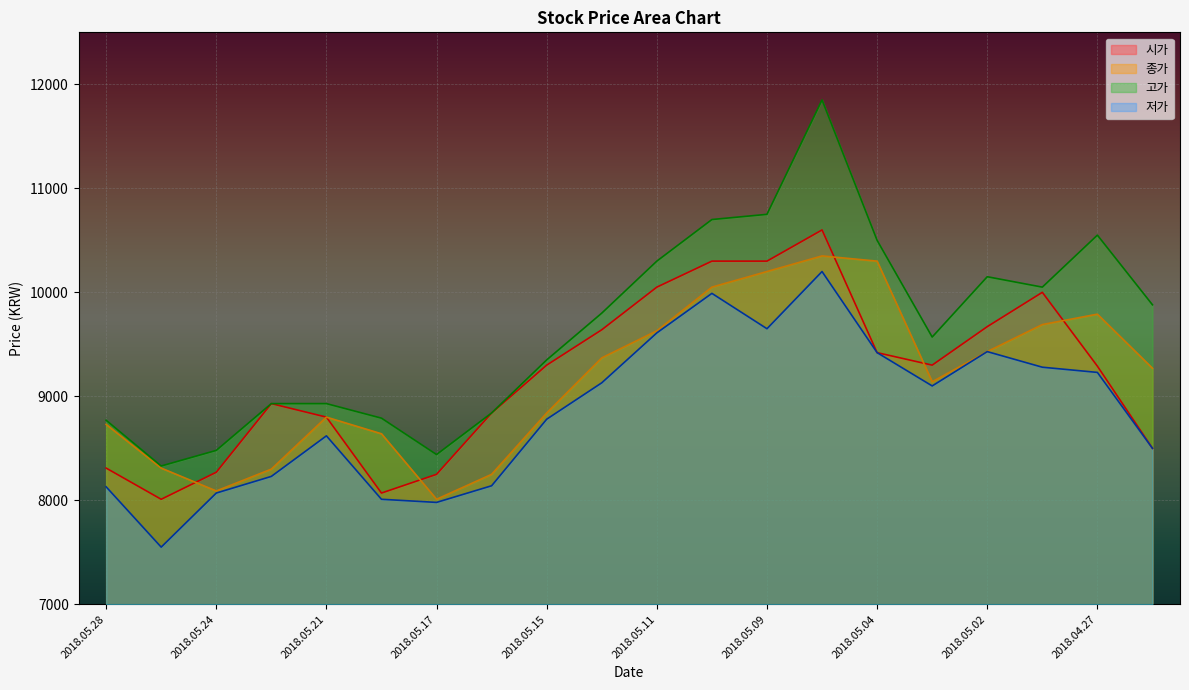

Which series changed the most between 2018.05.21 and 2018.05.15?

시가